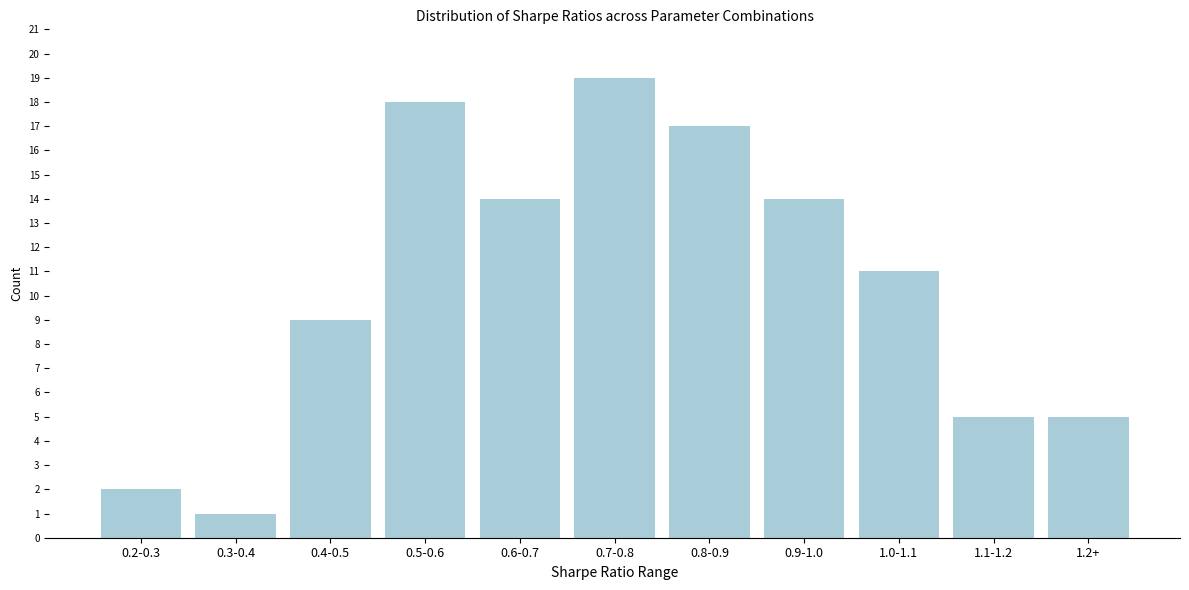

Reading right to left, transcribe all the data shown in this chart.

5	5	11	14	17	19	14	18	9	1	2